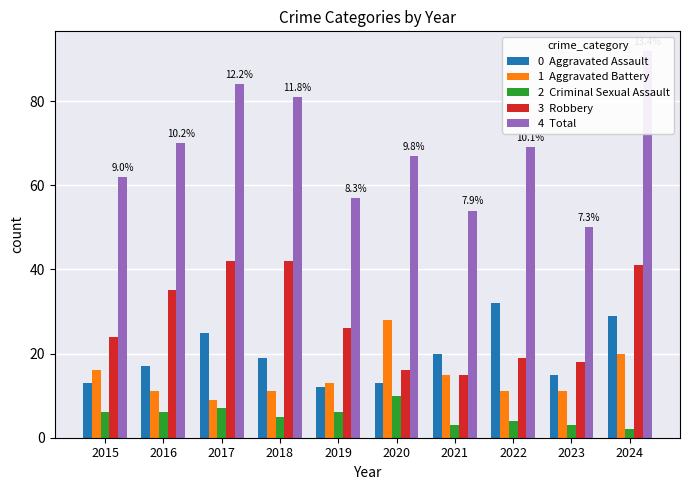

What is the approximate value of Aggravated Assault at 2023, to the nearest 5?

15